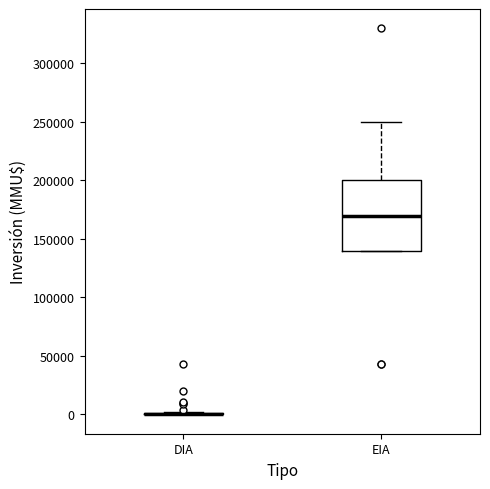

Reading left to right, transcribe this box plot: for each box, give where its median line is, the range the box spans, and where its two whiskers end, as read against the y-axis. The values are not printed on the chart, so give them approximately, as read against the axis.

DIA: box collapsed to a line at 0, whiskers 0 to 0
EIA: median 170000, box 140000 to 200000, whiskers 140000 to 250000